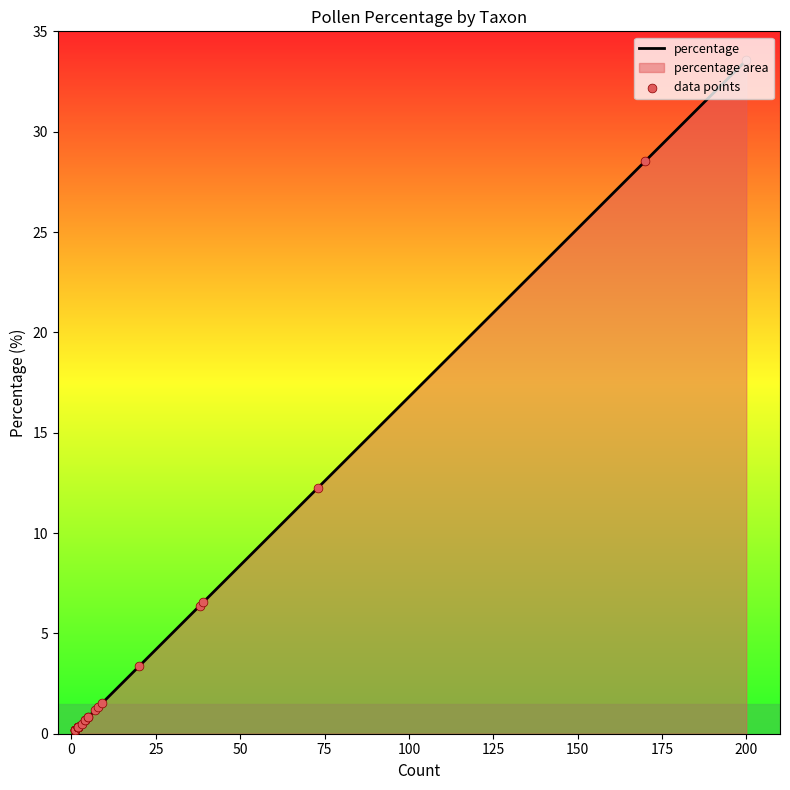

Which series has the largest total across all categories?

percentage